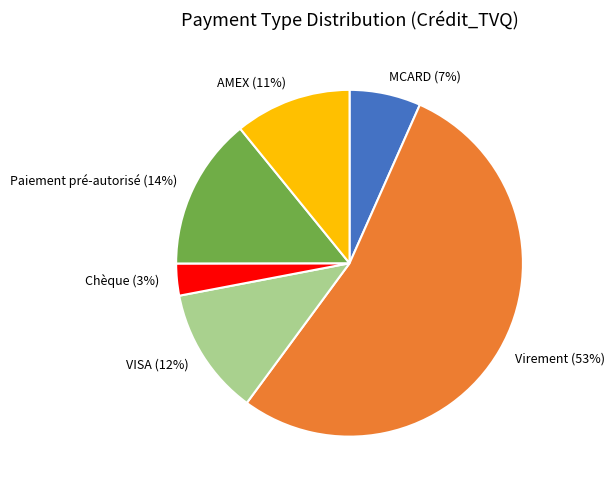

The Paiement pré-autorisé slice represents 14% of the pie. True or false?

True